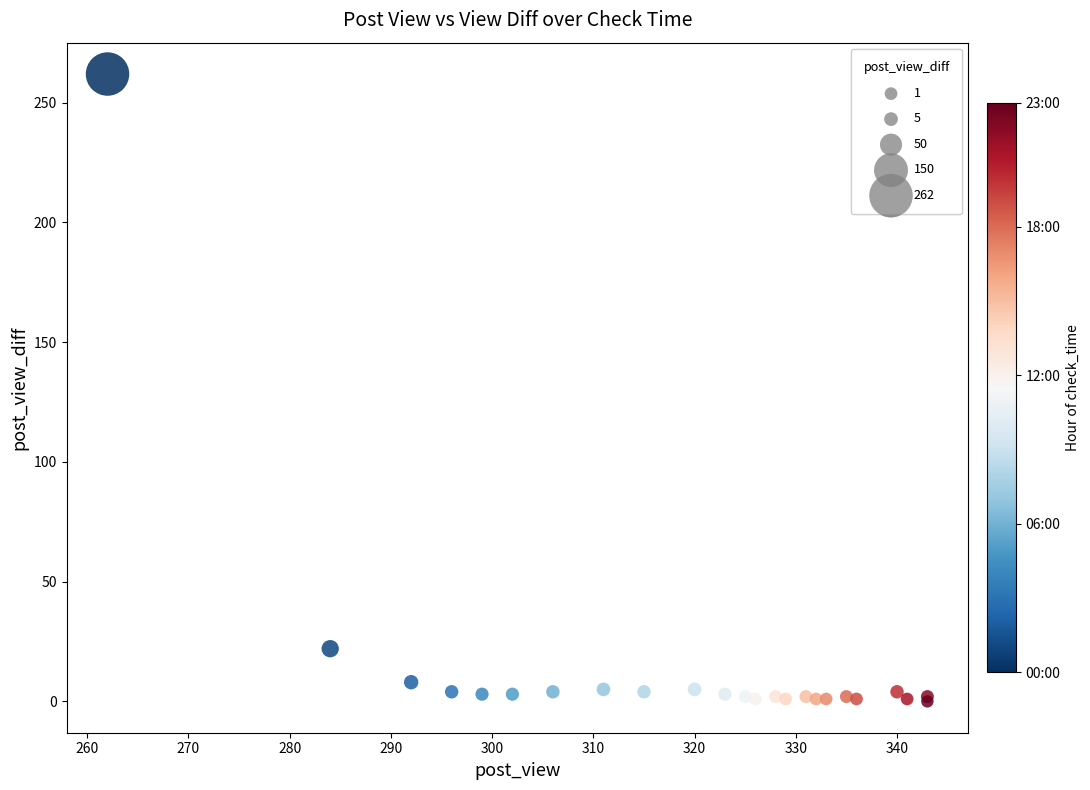

What Y value in the scatter plot is closest to 131?

22